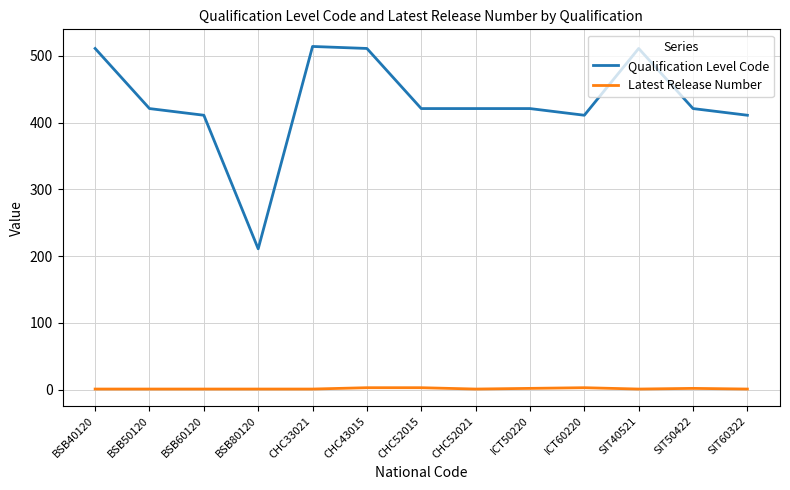

True or false: Qualification Level Code and Latest Release Number cross at least once.

False